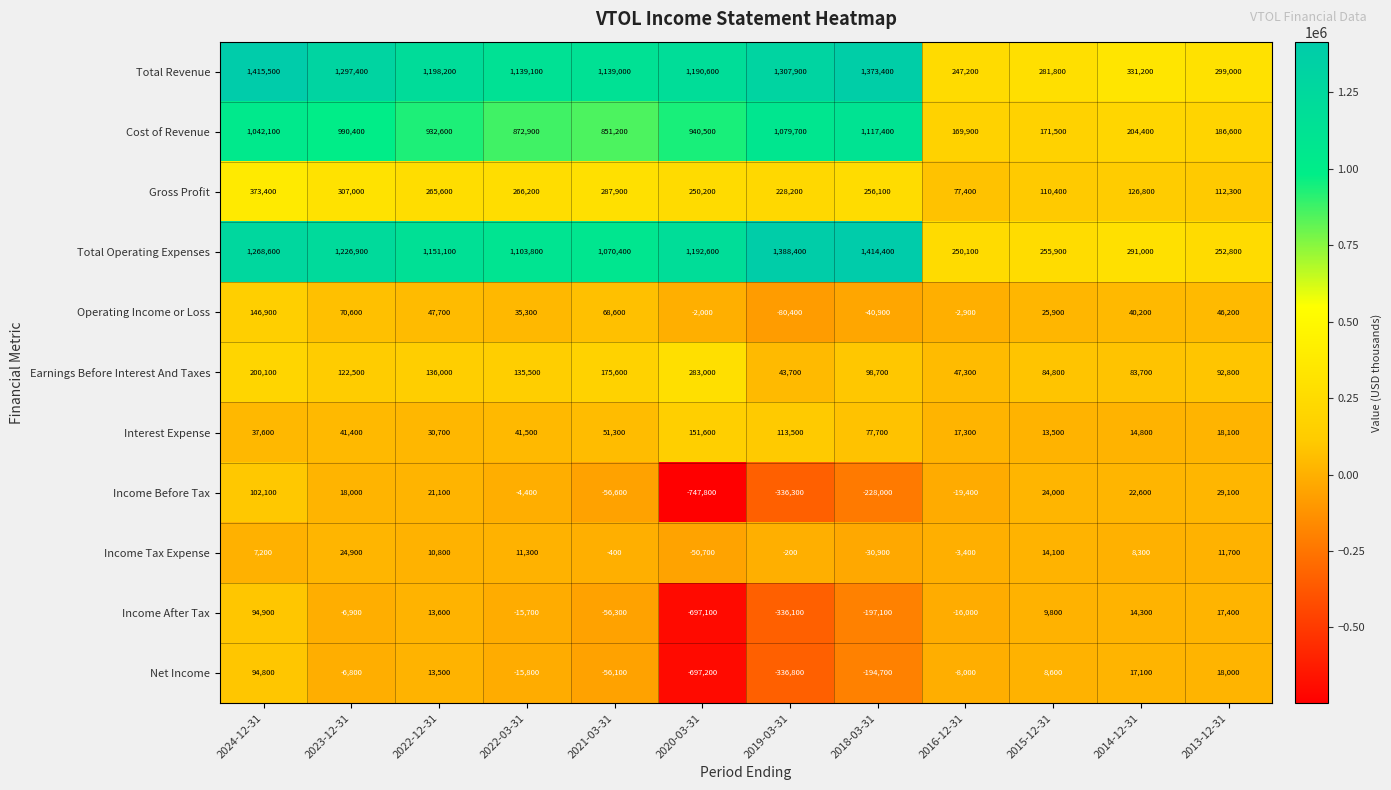

Which series has the largest range (max minus min)?

Total Revenue